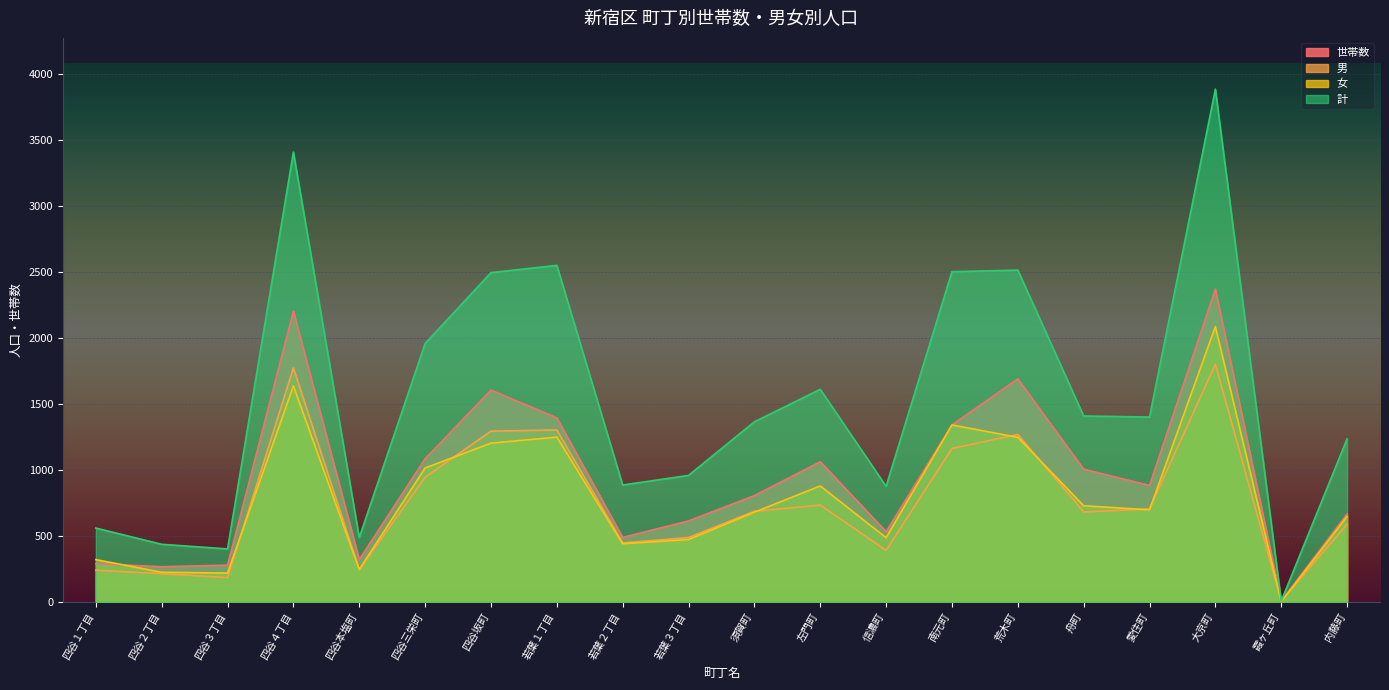

What is the label of the 10th point from the right?

須賀町